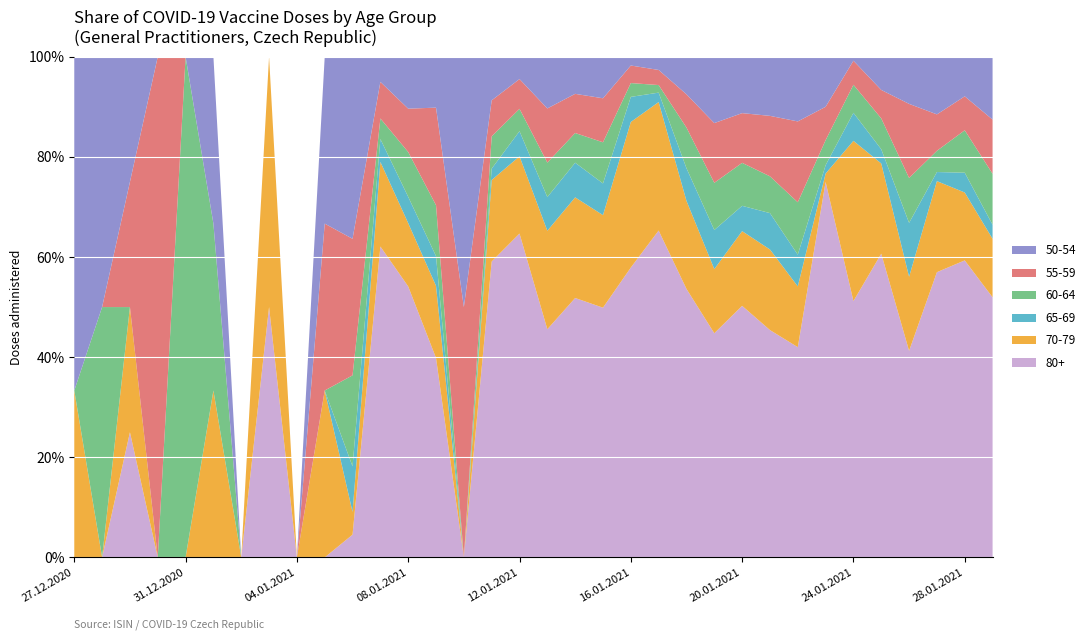

Reading right to left, extract all data points from this chart.

80+: 29.01.2021=240	28.01.2021=105	27.01.2021=94	26.01.2021=92	25.01.2021=128	24.01.2021=64	23.01.2021=45	22.01.2021=325	21.01.2021=519	20.01.2021=825	19.01.2021=304	18.01.2021=436	17.01.2021=173	16.01.2021=231	15.01.2021=607	14.01.2021=629	13.01.2021=278	12.01.2021=348	11.01.2021=156	10.01.2021=0	09.01.2021=47	08.01.2021=381	07.01.2021=136	06.01.2021=1	05.01.2021=0	04.01.2021=0	03.01.2021=1	02.01.2021=0	01.01.2021=0	31.12.2020=0	30.12.2020=0	29.12.2020=1	28.12.2020=0	27.12.2020=0
70-79: 29.01.2021=54	28.01.2021=24	27.01.2021=30	26.01.2021=33	25.01.2021=38	24.01.2021=40	23.01.2021=1	22.01.2021=94	21.01.2021=184	20.01.2021=245	19.01.2021=87	18.01.2021=143	17.01.2021=68	16.01.2021=116	15.01.2021=225	14.01.2021=244	13.01.2021=120	12.01.2021=83	11.01.2021=43	10.01.2021=0	09.01.2021=17	08.01.2021=89	07.01.2021=37	06.01.2021=1	05.01.2021=1	04.01.2021=0	03.01.2021=1	02.01.2021=0	01.01.2021=1	31.12.2020=0	30.12.2020=0	29.12.2020=1	28.12.2020=0	27.12.2020=1
65-69: 29.01.2021=13	28.01.2021=7	27.01.2021=3	26.01.2021=24	25.01.2021=6	24.01.2021=7	23.01.2021=1	22.01.2021=49	21.01.2021=83	20.01.2021=83	19.01.2021=53	18.01.2021=53	17.01.2021=5	16.01.2021=20	15.01.2021=77	14.01.2021=84	13.01.2021=41	12.01.2021=27	11.01.2021=6	10.01.2021=0	09.01.2021=7	08.01.2021=37	07.01.2021=10	06.01.2021=2	05.01.2021=0	04.01.2021=0	03.01.2021=0	02.01.2021=0	01.01.2021=0	31.12.2020=0	30.12.2020=0	29.12.2020=0	28.12.2020=0	27.12.2020=0
60-64: 29.01.2021=47	28.01.2021=15	27.01.2021=7	26.01.2021=20	25.01.2021=13	24.01.2021=7	23.01.2021=3	22.01.2021=81	21.01.2021=84	20.01.2021=141	19.01.2021=64	18.01.2021=66	17.01.2021=4	16.01.2021=11	15.01.2021=100	14.01.2021=72	13.01.2021=42	12.01.2021=24	11.01.2021=17	10.01.2021=0	09.01.2021=12	08.01.2021=63	07.01.2021=9	06.01.2021=4	05.01.2021=0	04.01.2021=0	03.01.2021=0	02.01.2021=0	01.01.2021=1	31.12.2020=1	30.12.2020=0	29.12.2020=0	28.12.2020=1	27.12.2020=0
55-59: 29.01.2021=50	28.01.2021=12	27.01.2021=12	26.01.2021=33	25.01.2021=12	24.01.2021=6	23.01.2021=4	22.01.2021=125	21.01.2021=138	20.01.2021=163	19.01.2021=81	18.01.2021=54	17.01.2021=8	16.01.2021=14	15.01.2021=107	14.01.2021=95	13.01.2021=66	12.01.2021=32	11.01.2021=19	10.01.2021=1	09.01.2021=23	08.01.2021=61	07.01.2021=16	06.01.2021=6	05.01.2021=1	04.01.2021=0	03.01.2021=0	02.01.2021=0	01.01.2021=0	31.12.2020=0	30.12.2020=1	29.12.2020=1	28.12.2020=0	27.12.2020=0
50-54: 29.01.2021=58	28.01.2021=14	27.01.2021=19	26.01.2021=21	25.01.2021=14	24.01.2021=1	23.01.2021=6	22.01.2021=100	21.01.2021=135	20.01.2021=185	19.01.2021=90	18.01.2021=61	17.01.2021=7	16.01.2021=7	15.01.2021=101	14.01.2021=90	13.01.2021=63	12.01.2021=24	11.01.2021=23	10.01.2021=1	09.01.2021=12	08.01.2021=73	07.01.2021=11	06.01.2021=8	05.01.2021=1	04.01.2021=0	03.01.2021=0	02.01.2021=0	01.01.2021=1	31.12.2020=0	30.12.2020=0	29.12.2020=1	28.12.2020=1	27.12.2020=2